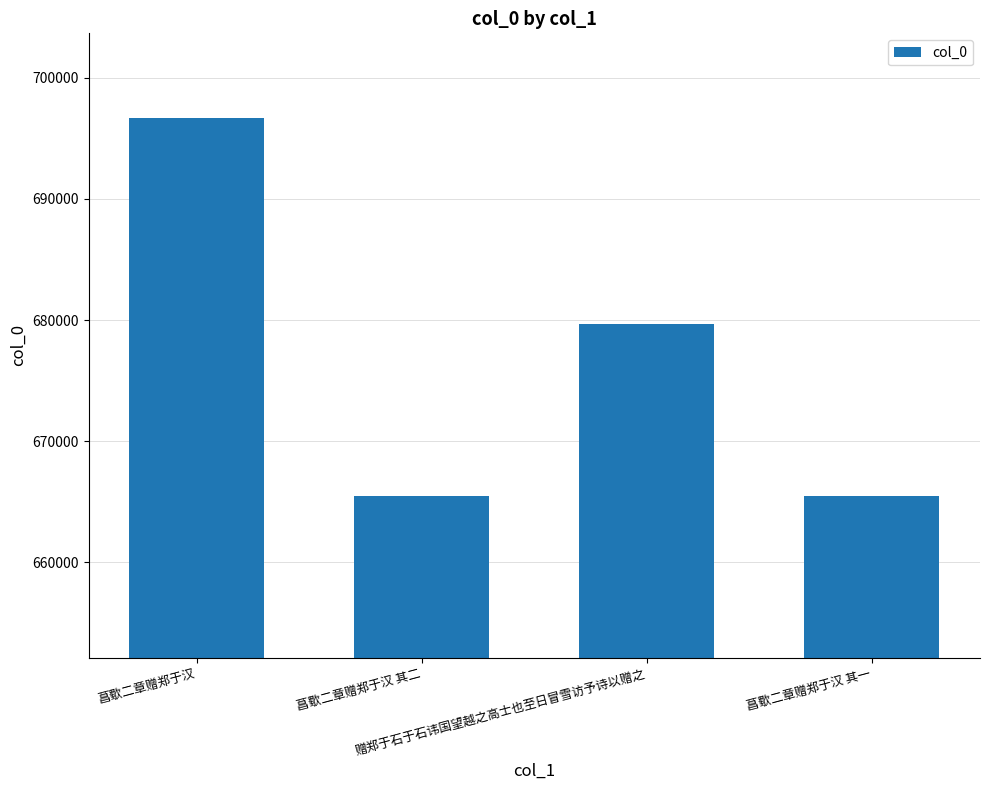

What is the smallest value displayed?

665455